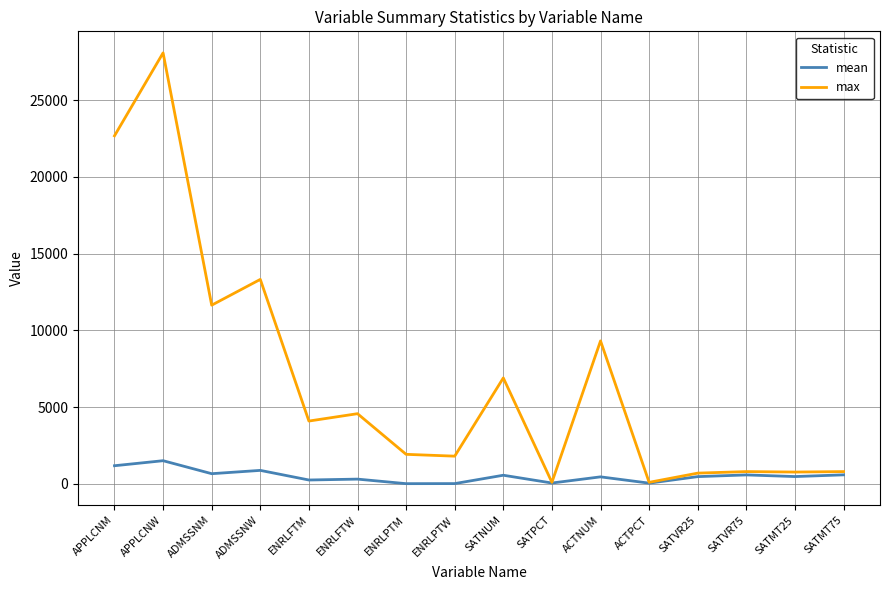

At which label does max first exceed 4092?

APPLCNM